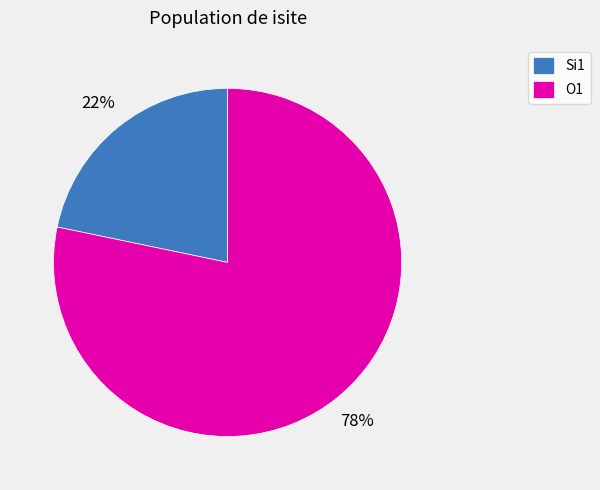

Which slice is the largest?

O1